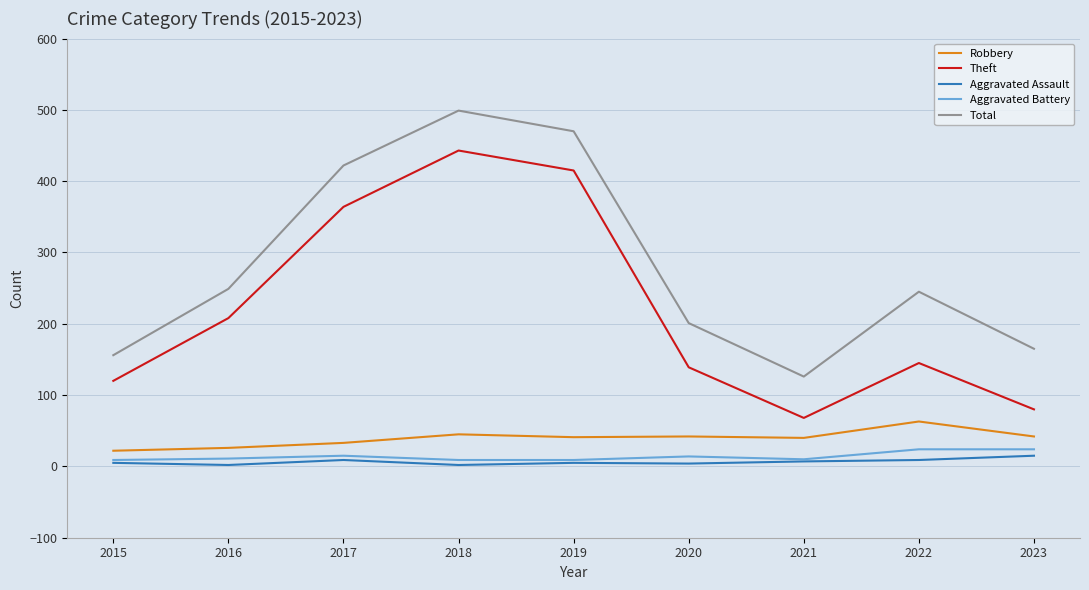

What is the difference between the maximum and minimum values in the Total series?

373